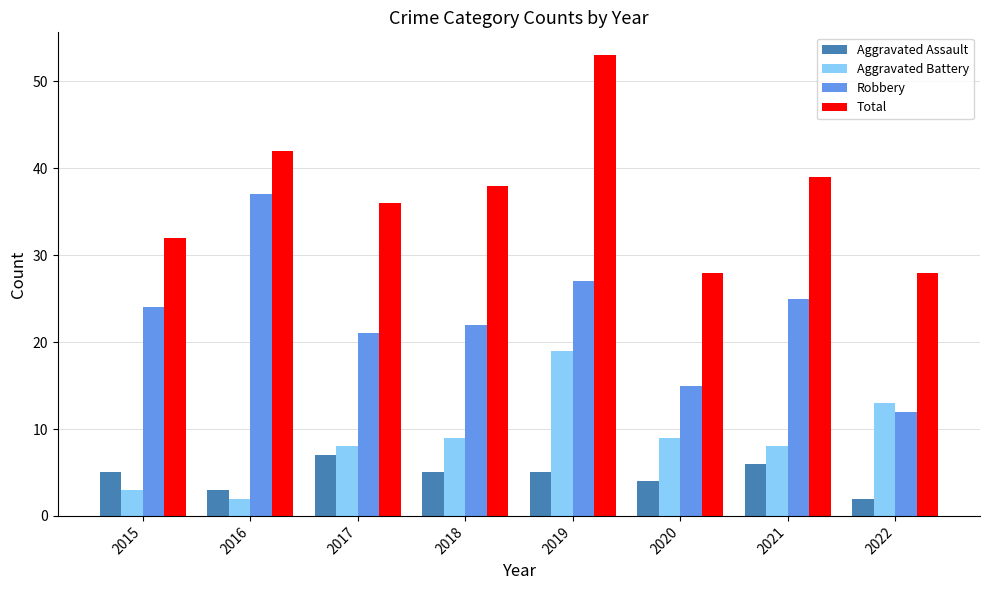

At which label is Total closest to 40?

2021